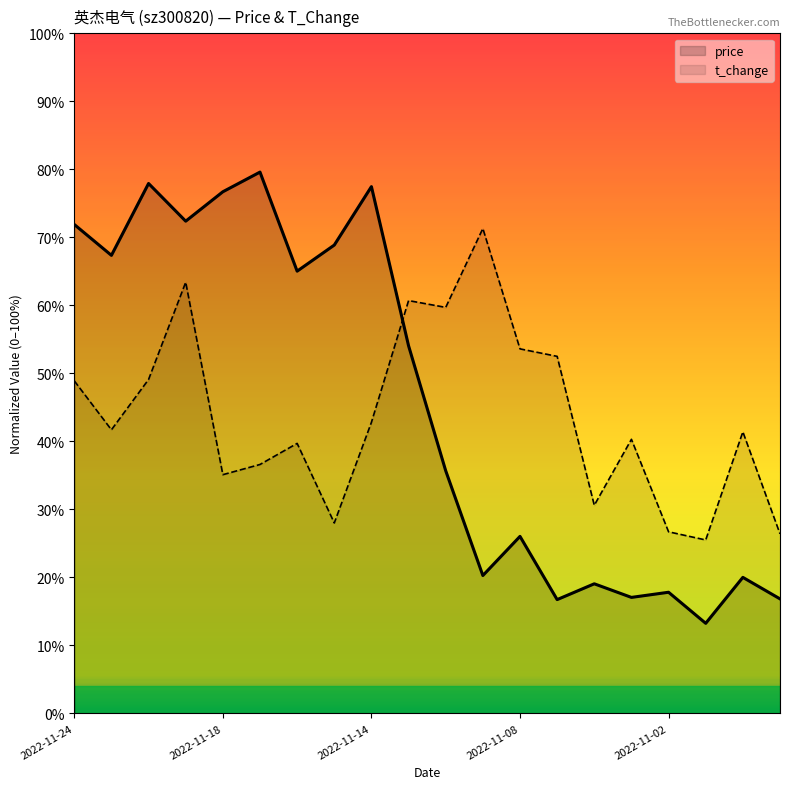

List the series in order of their overall mean, lowest first.

t_change, price